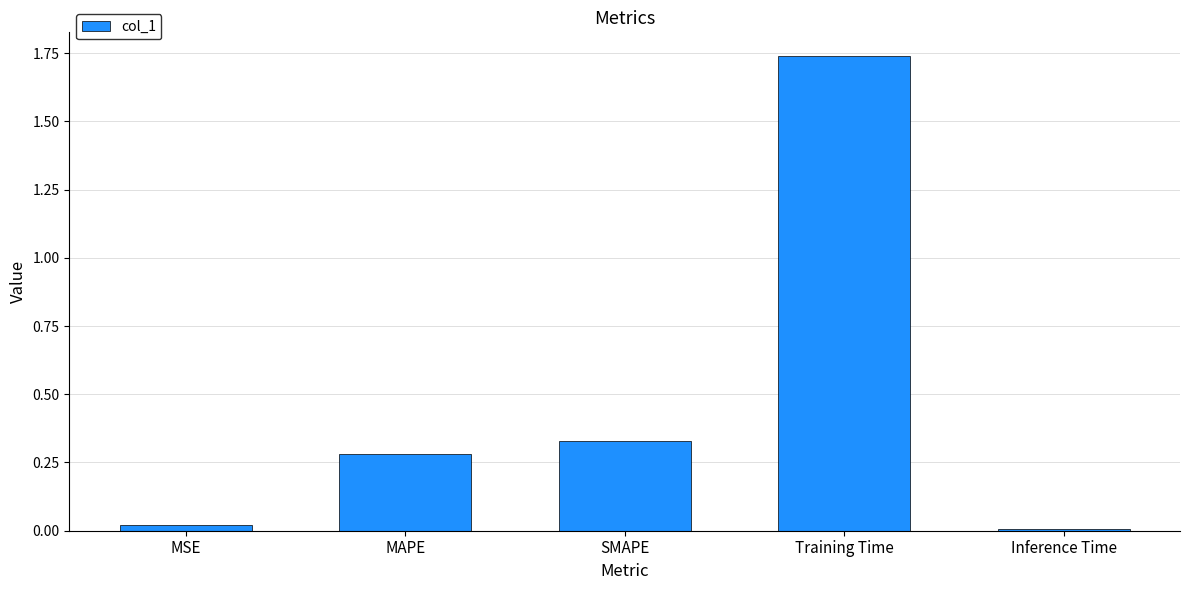

The value at MAPE is 0.3. True or false?

True